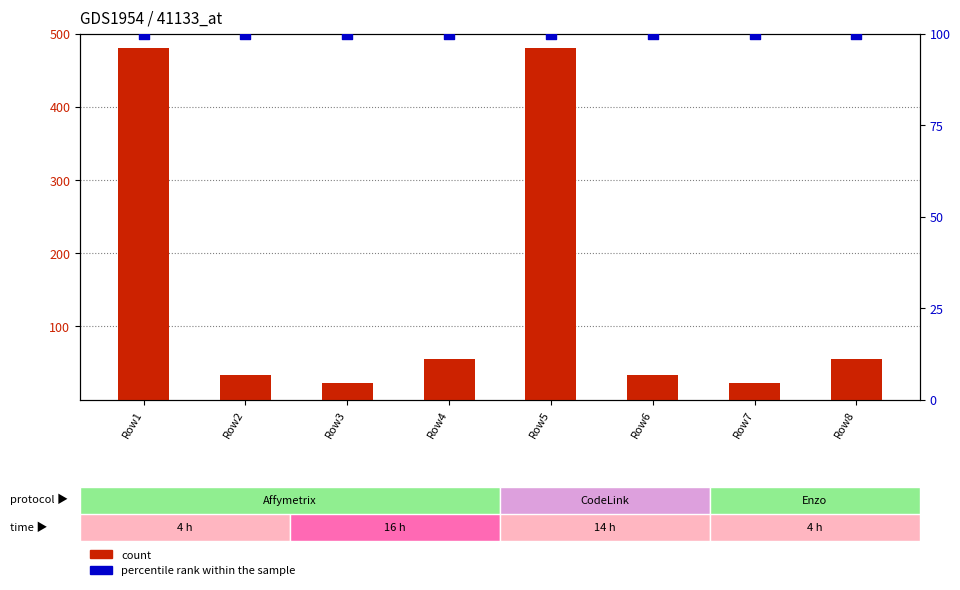

What are all the series names shown in the legend?

count, percentile rank within the sample